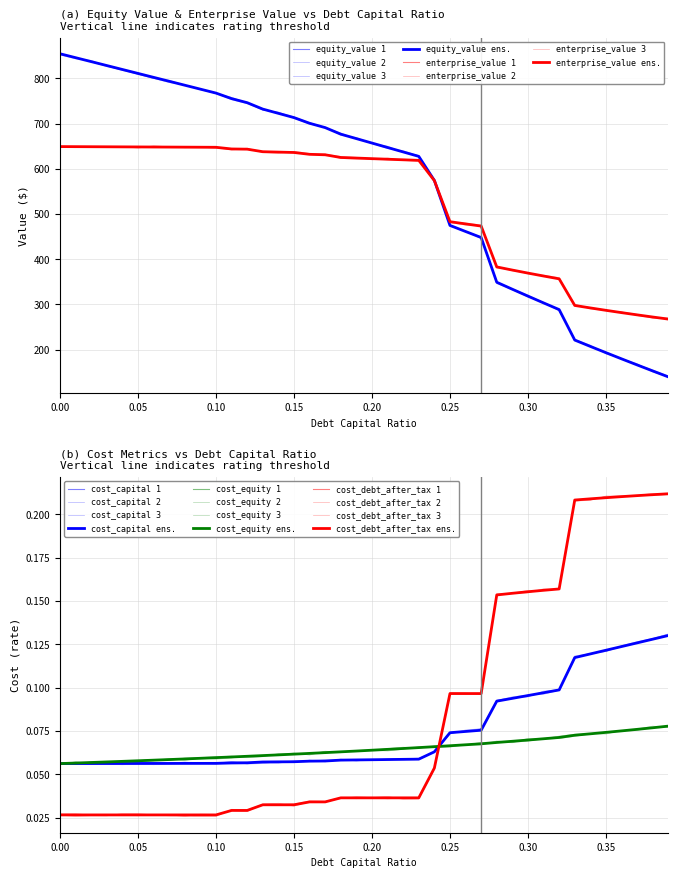

Where do cost_debt_after_tax and debt_capital first cross each other?

0.24 and 0.25